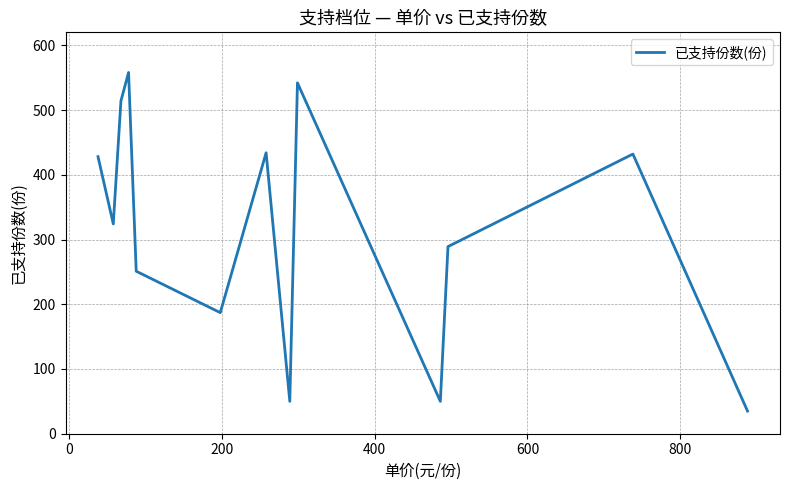

What is the difference between the maximum and minimum values?

523